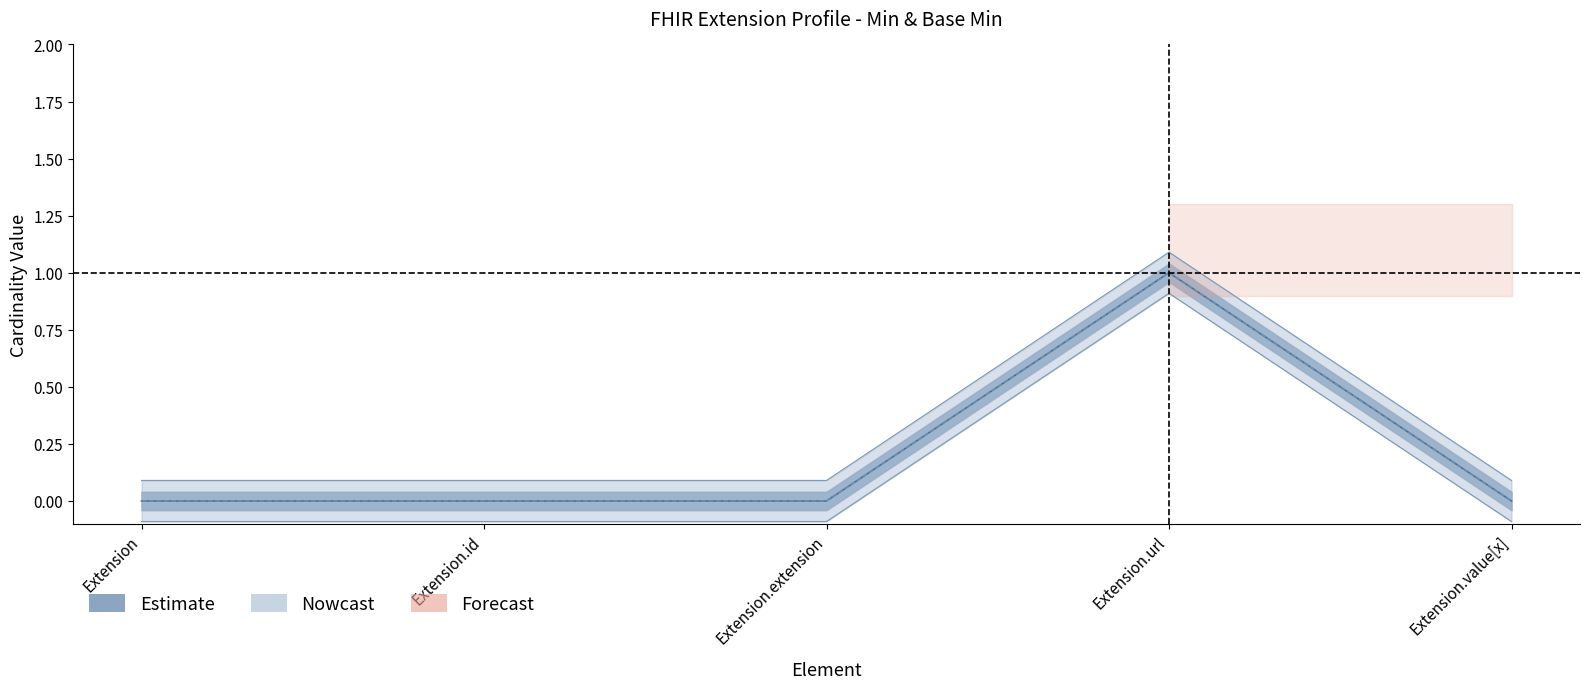

True or false: Min and Base Min intersect in this chart.

False